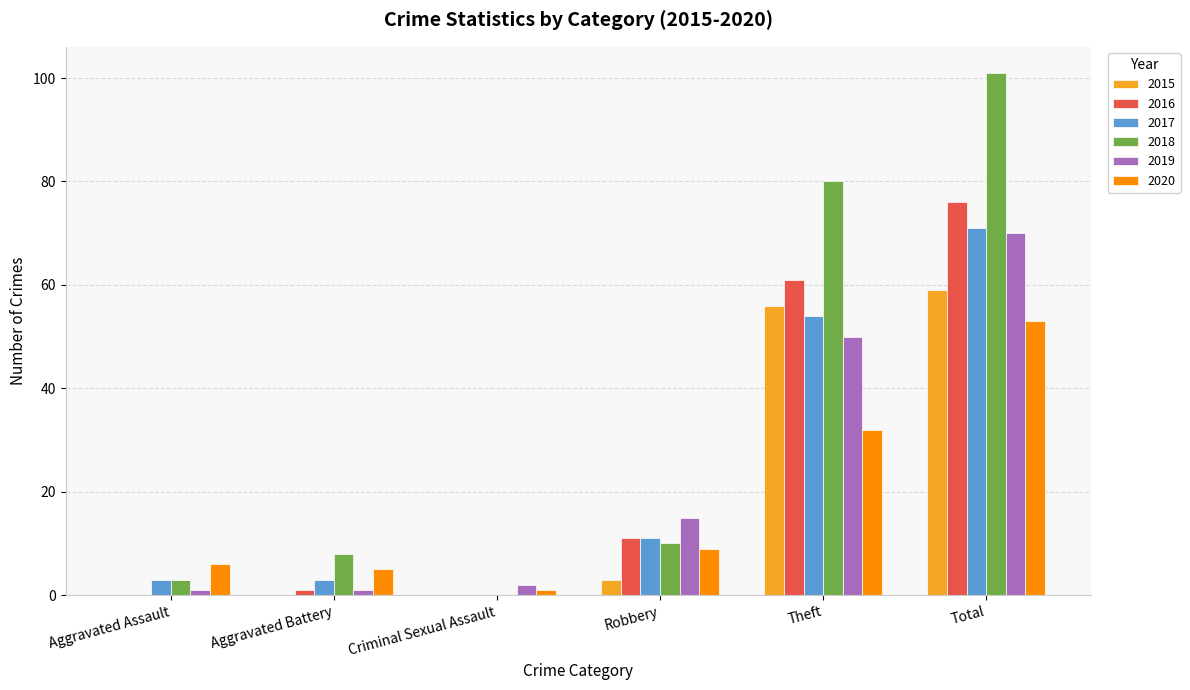

At which label is 2020 closest to 27?

Theft